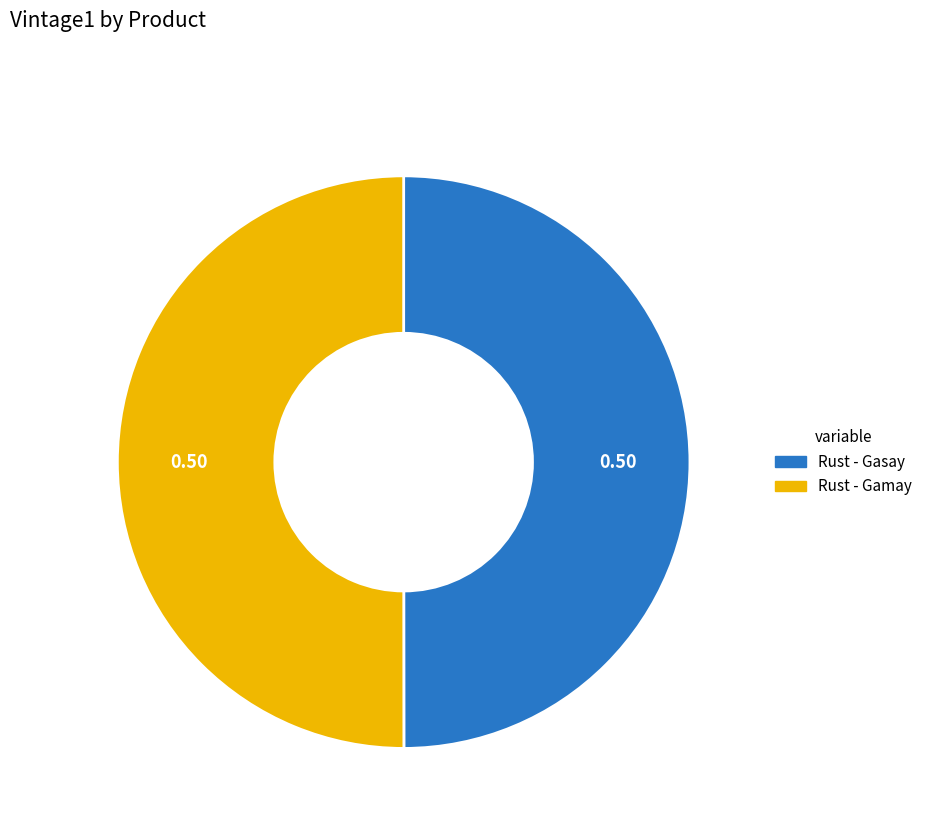

Do Rust - Gasay and Rust - Gamay together represent more than half of the pie?

Yes